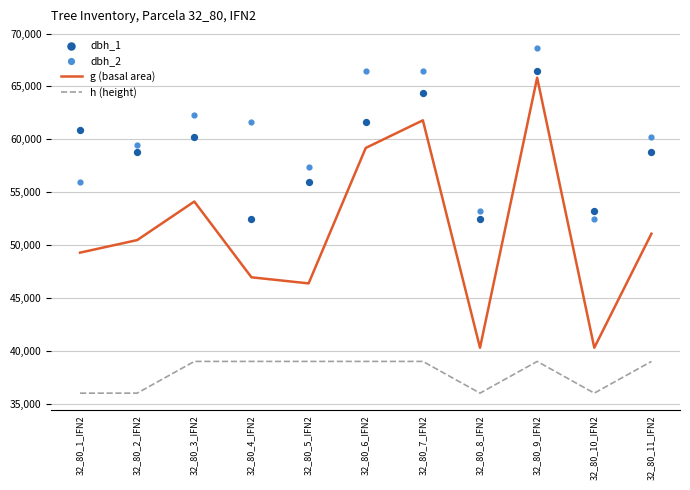

At which category is the sum across all series the highest?

32_80_9_IFN2